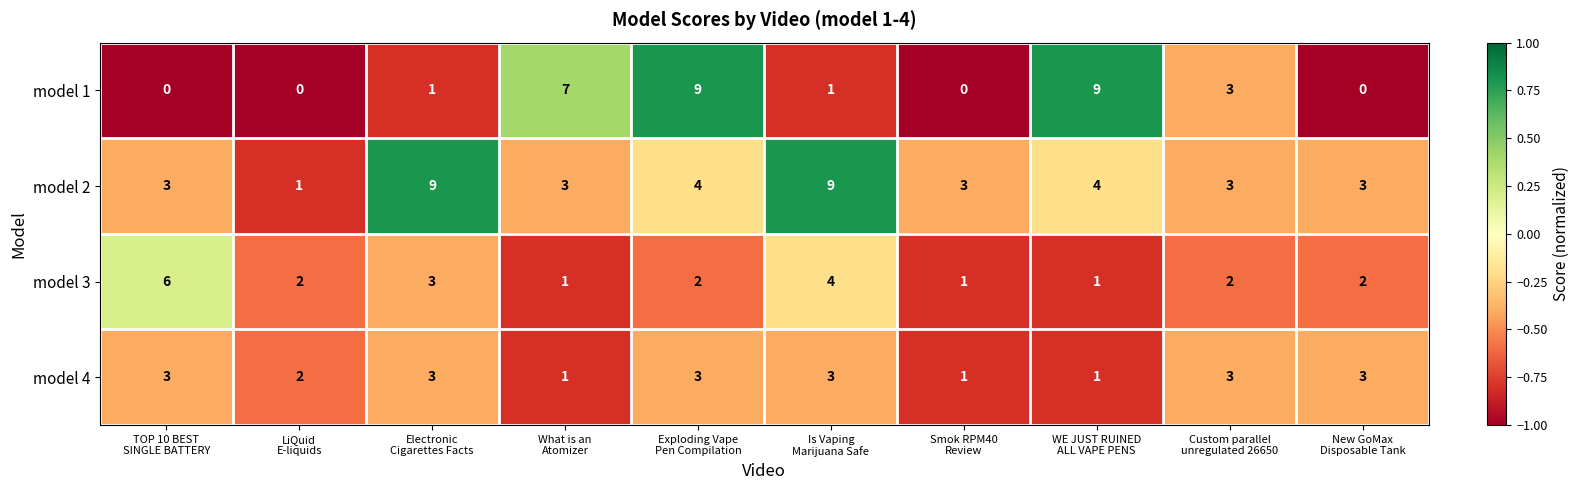

At how many categories does at least one series exceed 4?

6